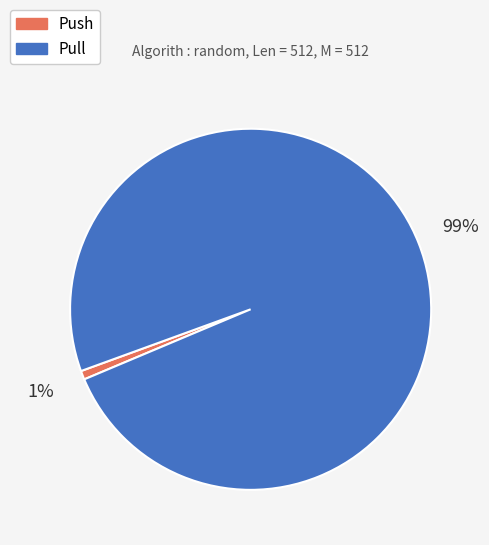

Combined, do Push and Pull account for over 50%?

Yes